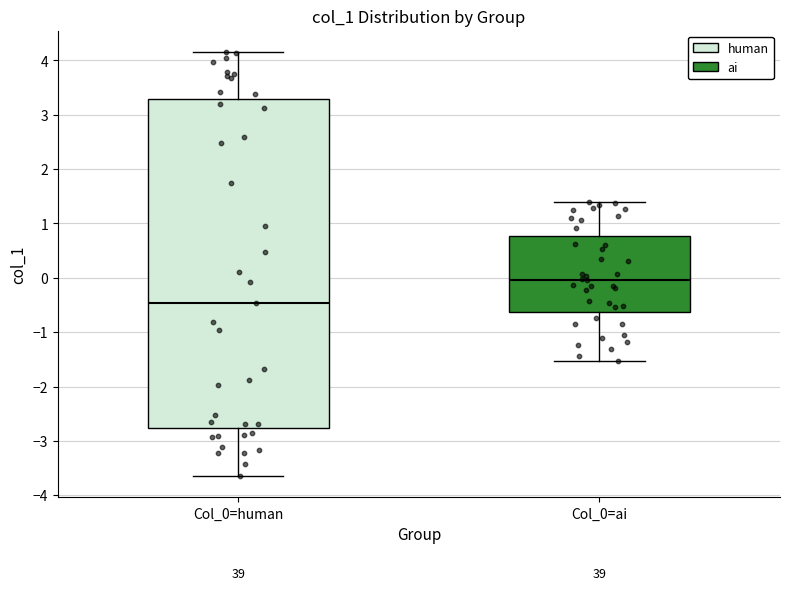

Reading left to right, read every box against the y-axis: the position of its median line, the range the box covers, and the ends of its whiskers. The values are not printed on the chart, so give them approximately, as read against the axis.

Col_0=human: median -0.5, box -2.8 to 3.3, whiskers -3.6 to 4.2
Col_0=ai: median 0.0, box -0.6 to 0.8, whiskers -1.5 to 1.4